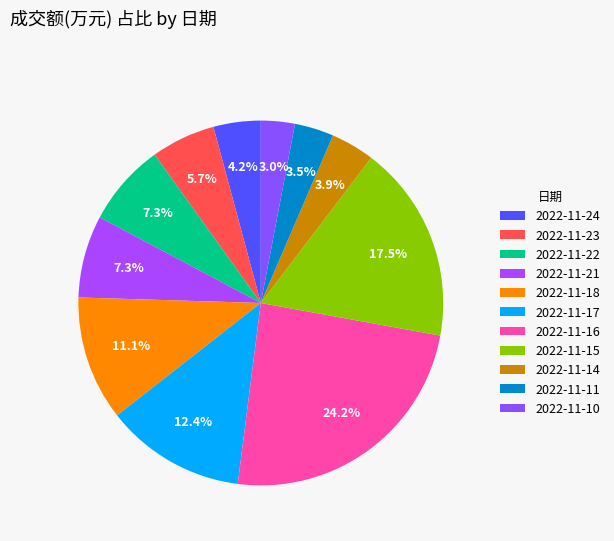

To the nearest percent, what percentage of the pie is 2022-11-14?

4%